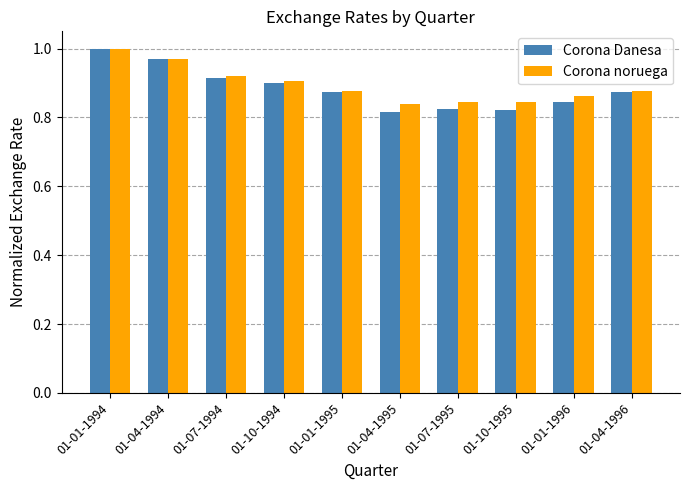

At how many categories does at least one series exceed 0?

10